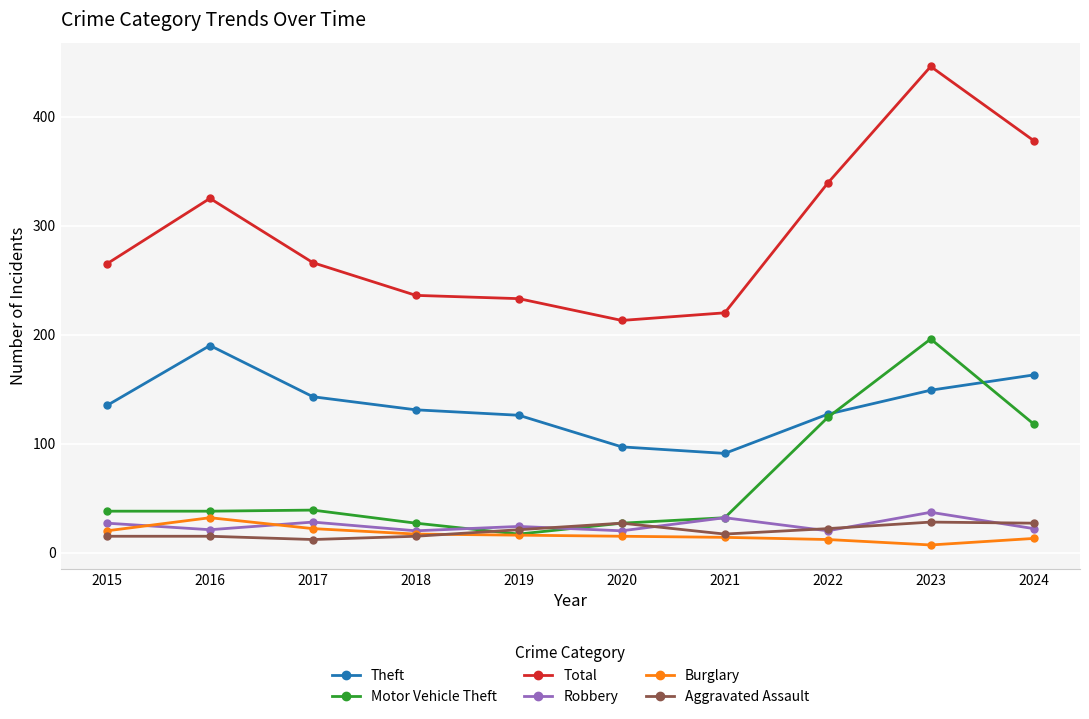

Which category has the lowest value in the Total series?

2020